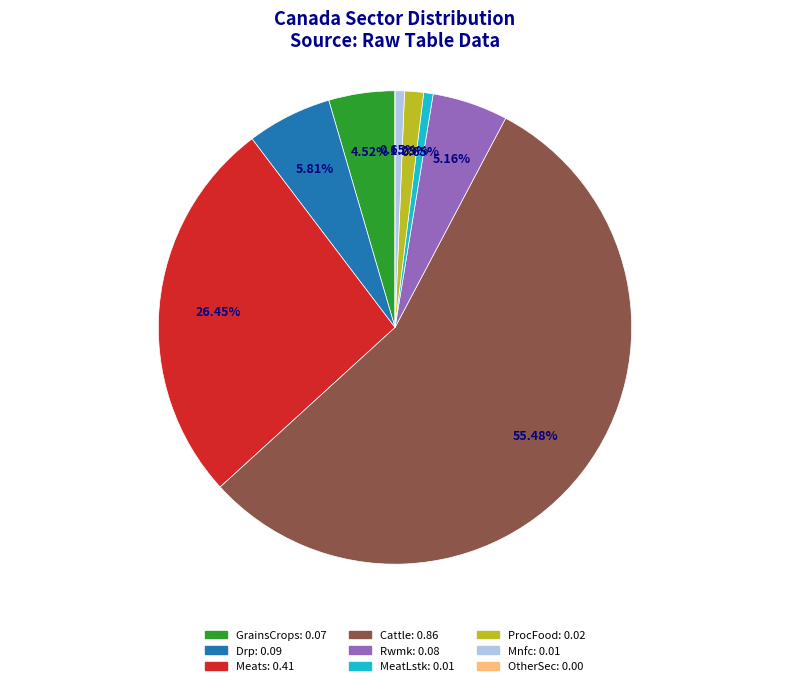

Combined, do GrainsCrops and MeatLstk account for over 50%?

No